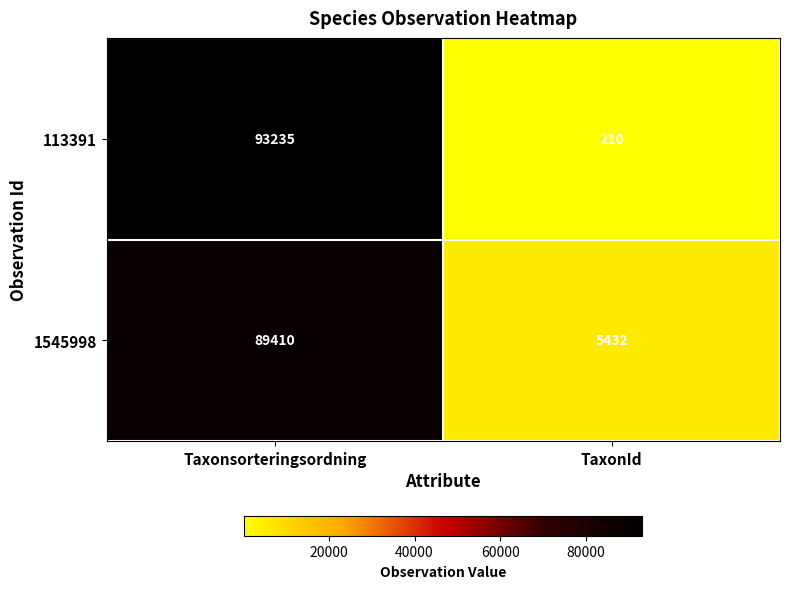

Which series has the largest range (max minus min)?

113391